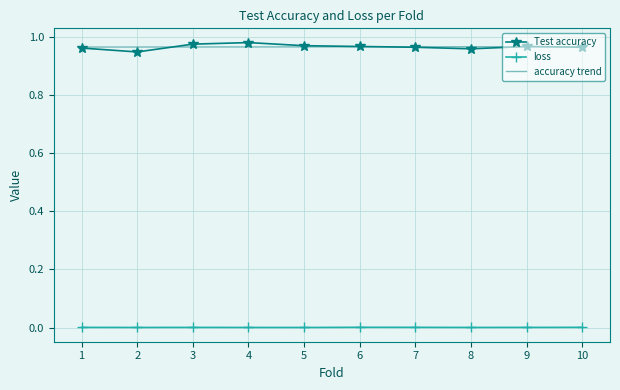

Which series has the widest spread of values?

Test accuracy